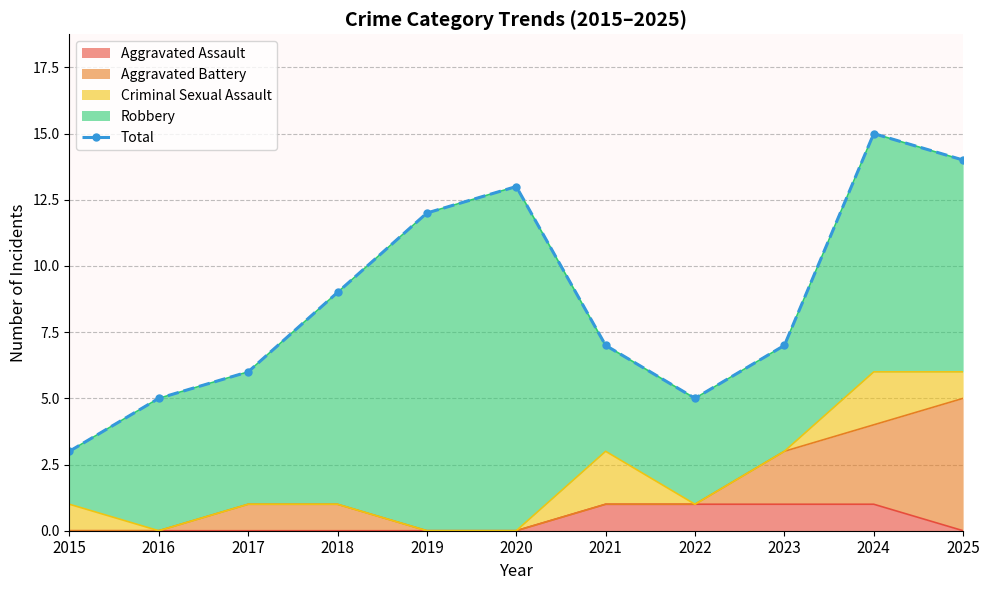

Reading left to right, list all the values displayed in this chart.

3	5	6	9	12	13	7	5	7	15	14